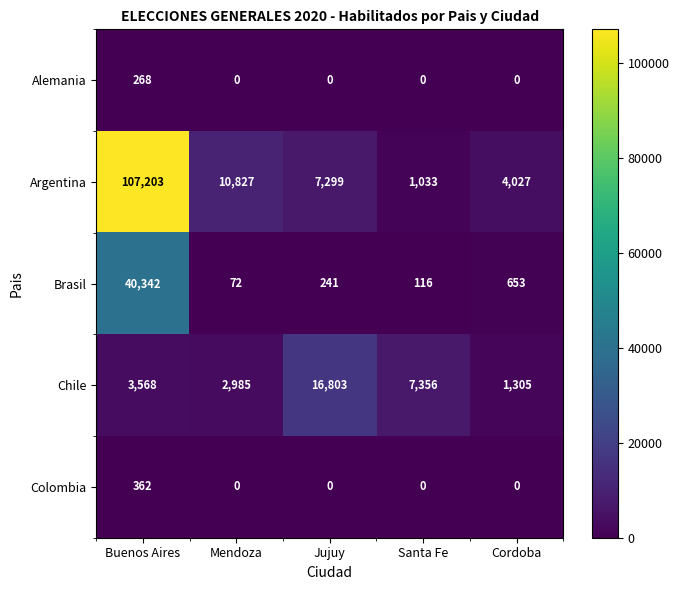

What is the average value of the Colombia series?

72